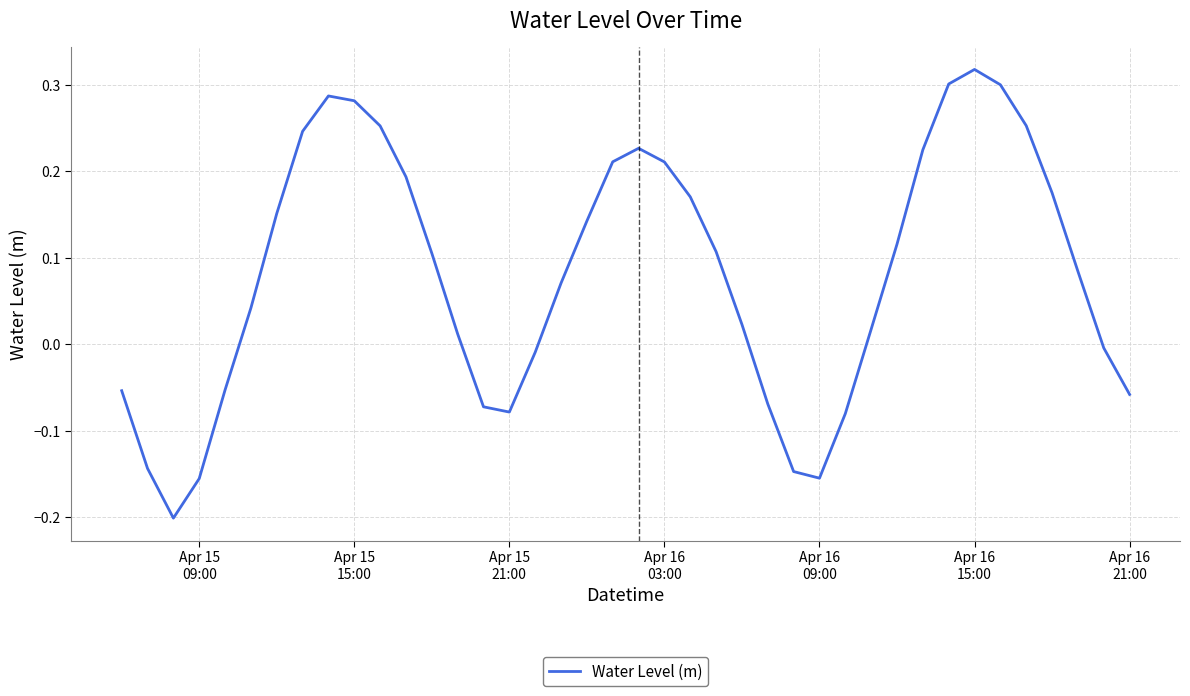

What is the difference between the maximum and minimum values?

0.5